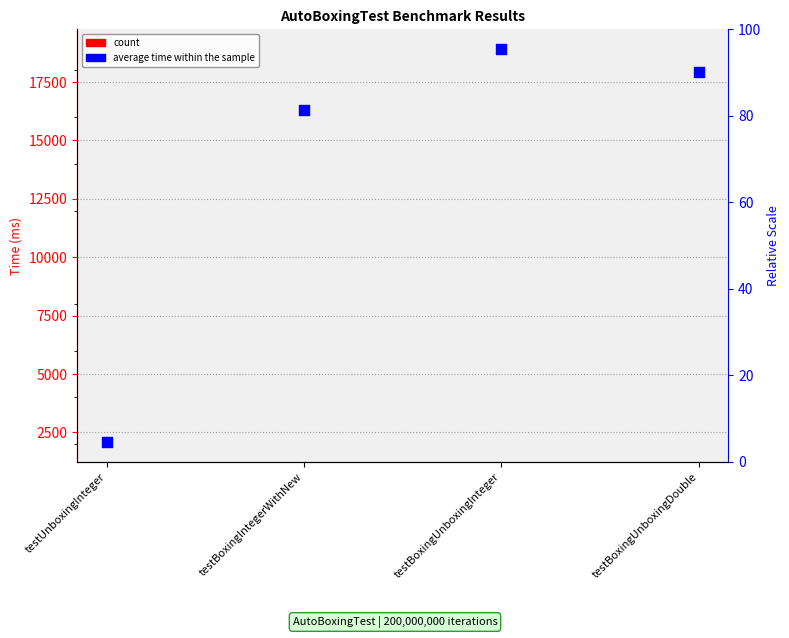

Between testBoxingIntegerWithNew and testUnboxingInteger, which is larger?

testBoxingIntegerWithNew